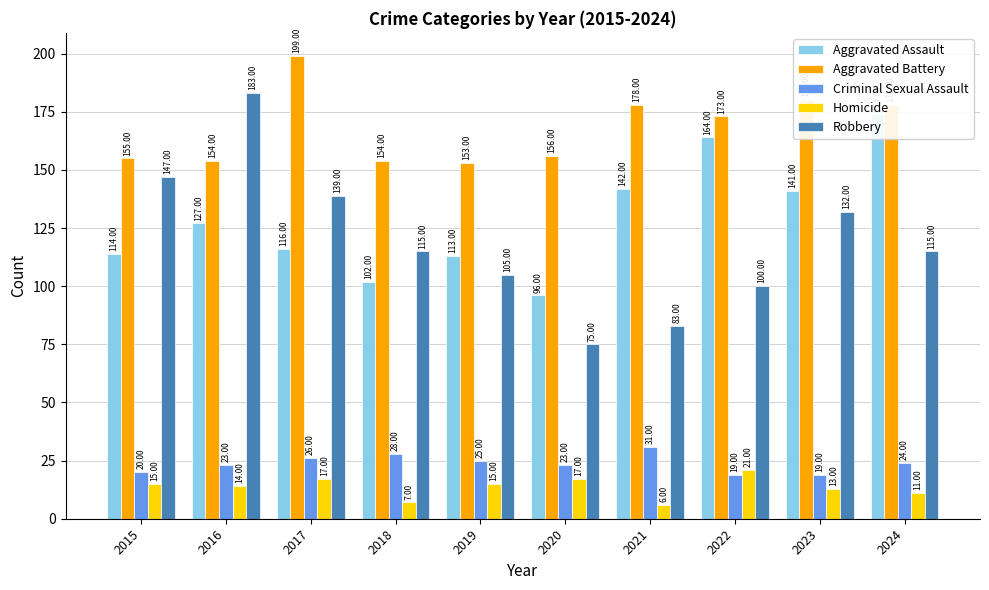

What are all the series names shown in the legend?

Aggravated Assault, Aggravated Battery, Criminal Sexual Assault, Homicide, Robbery